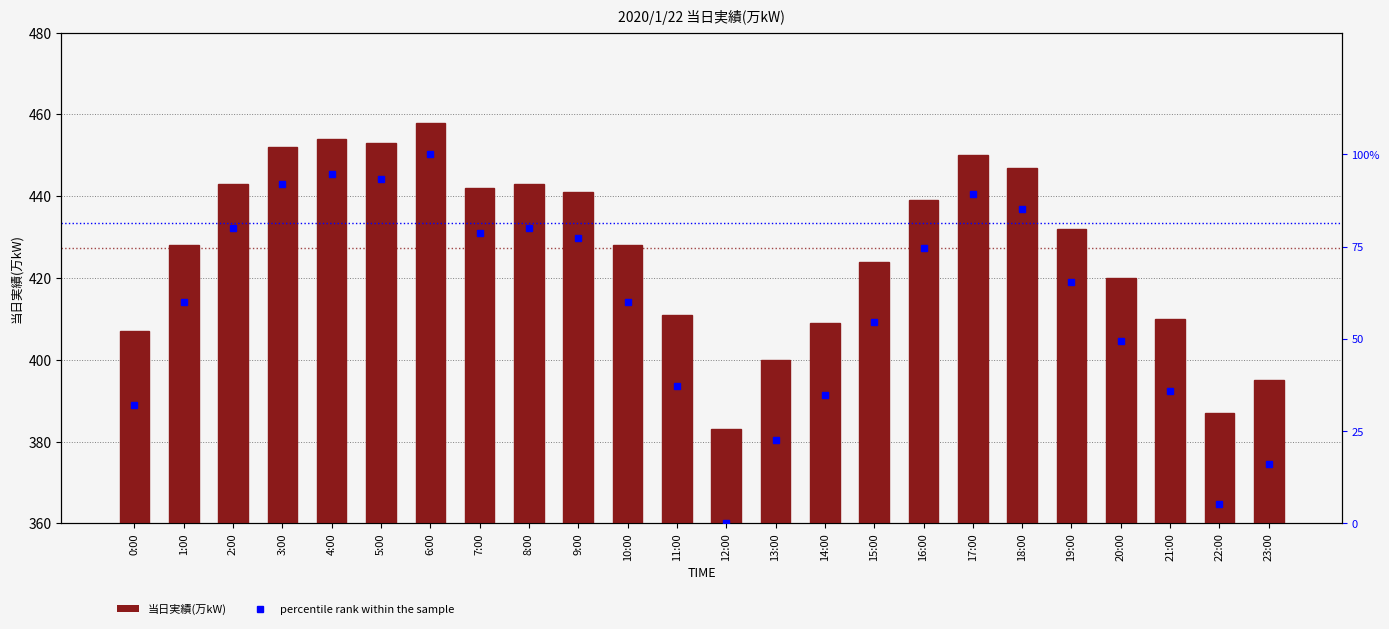

Reading left to right, transcribe all the data shown in this chart.

当日実績(万kW): 0:00=407.0	1:00=428.0	2:00=443.0	3:00=452.0	4:00=454.0	5:00=453.0	6:00=458.0	7:00=442.0	8:00=443.0	9:00=441.0	10:00=428.0	11:00=411.0	12:00=383.0	13:00=400.0	14:00=409.0	15:00=424.0	16:00=439.0	17:00=450.0	18:00=447.0	19:00=432.0	20:00=420.0	21:00=410.0	22:00=387.0	23:00=395.0
percentile rank within the sample: 0:00=32.0	1:00=60.0	2:00=80.0	3:00=92.0	4:00=94.7	5:00=93.3	6:00=100.0	7:00=78.7	8:00=80.0	9:00=77.3	10:00=60.0	11:00=37.3	12:00=0.0	13:00=22.7	14:00=34.7	15:00=54.7	16:00=74.7	17:00=89.3	18:00=85.3	19:00=65.3	20:00=49.3	21:00=36.0	22:00=5.3	23:00=16.0